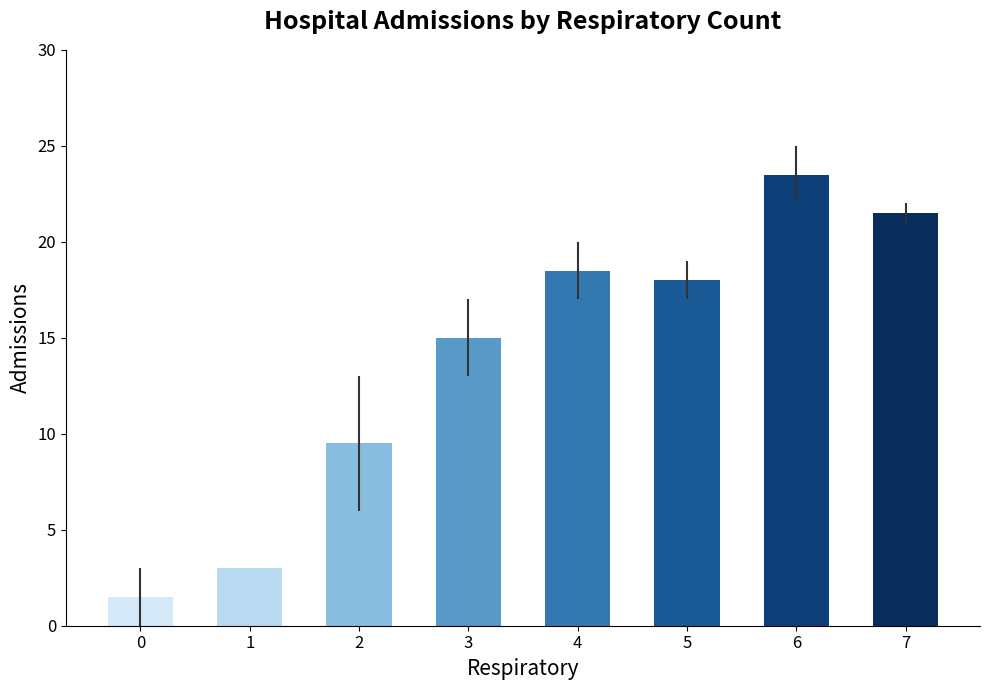

Rank the categories by value from lowest to highest.

0, 1, 2, 3, 5, 4, 7, 6